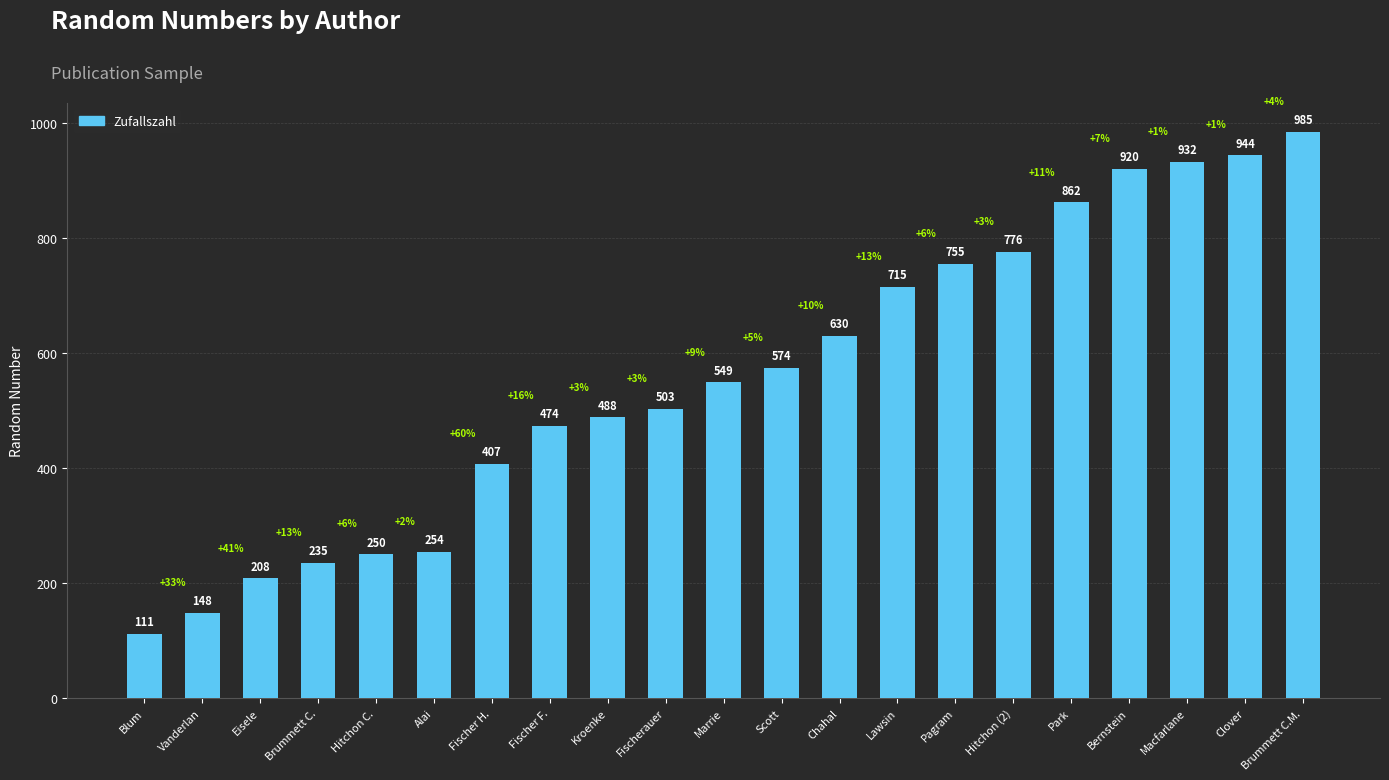

What is the smallest value displayed?

111